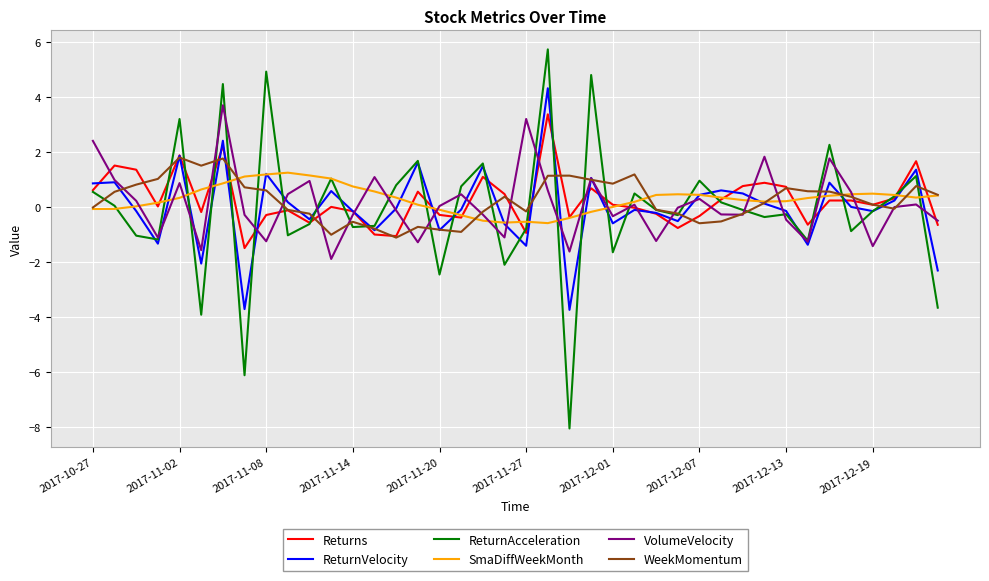

What is the minimum value for VolumeVelocity?

-1.9